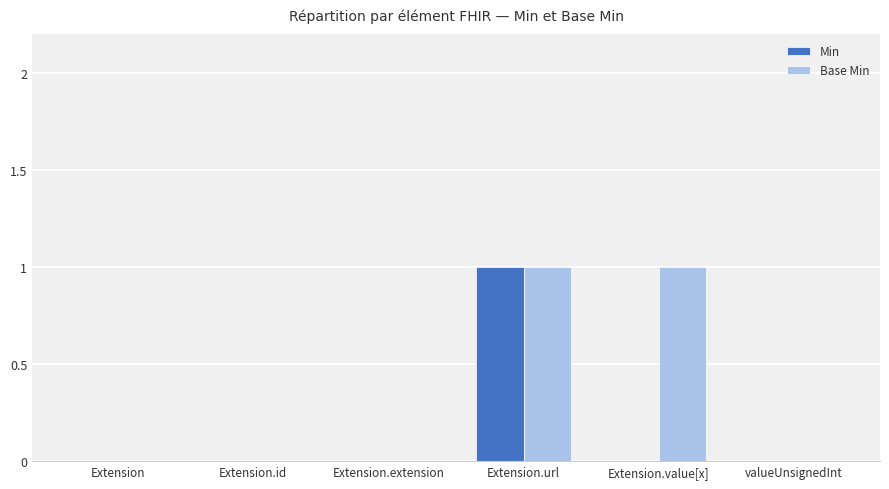

True or false: Base Min has a value of 1 at Extension.value[x].

True